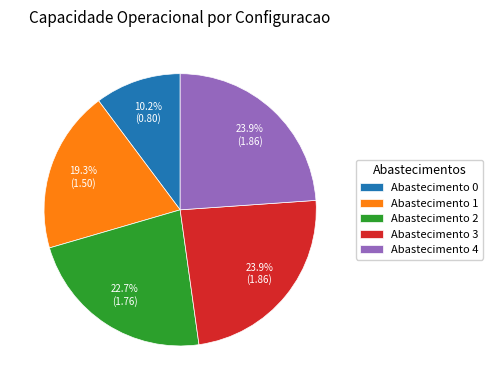

What percentage do Abastecimento 3 and Abastecimento 4 together represent?

47.8%